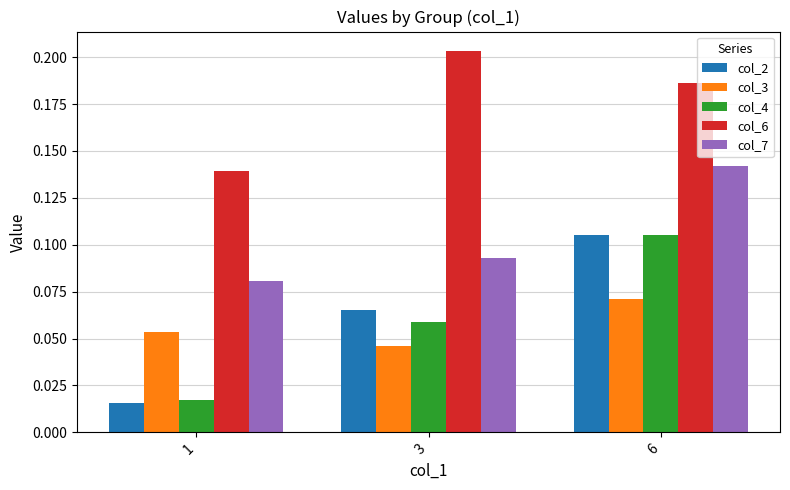

Which series has the largest total across all categories?

col_6